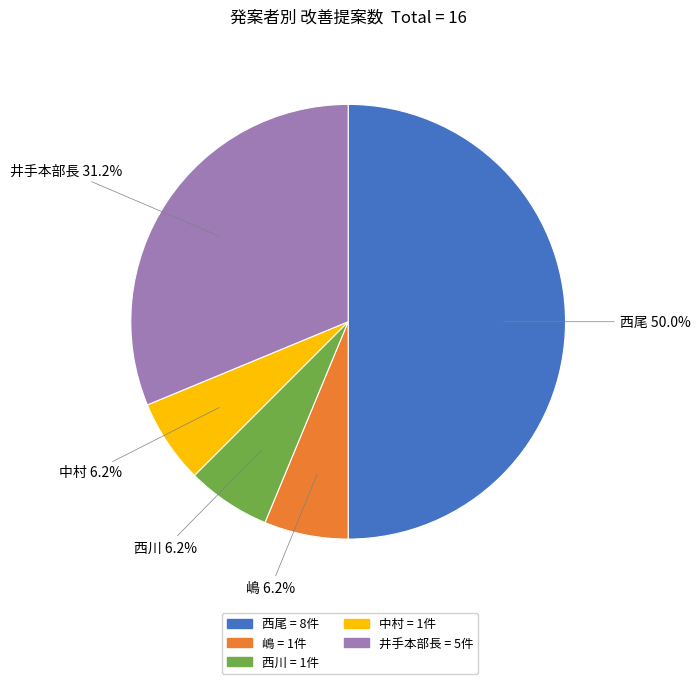

To the nearest percent, what is the difference between the 西尾 and 西川 slice percentages?

44%